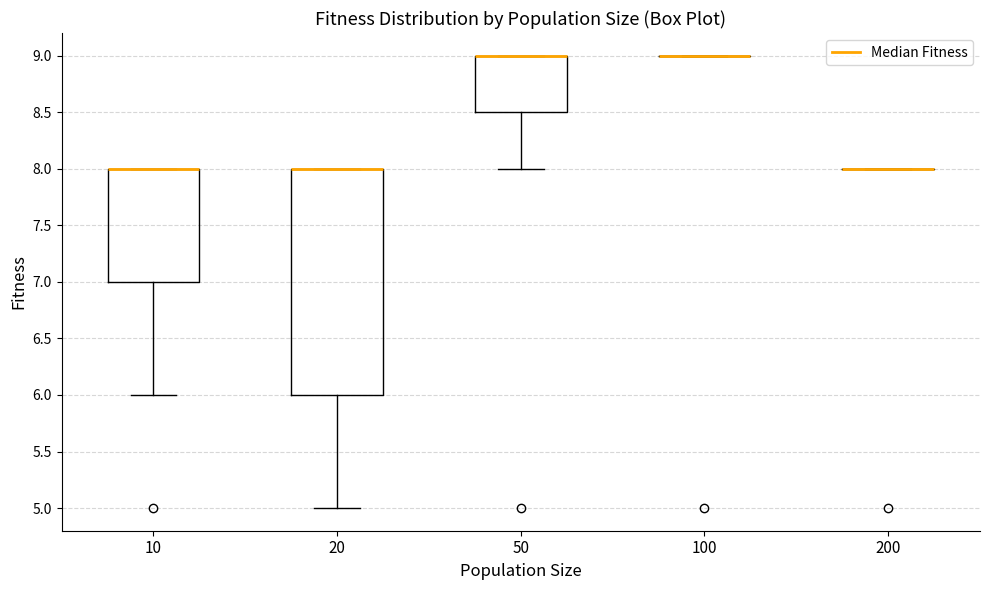

Which box is the tallest, from its lower edge to its upper edge?

20